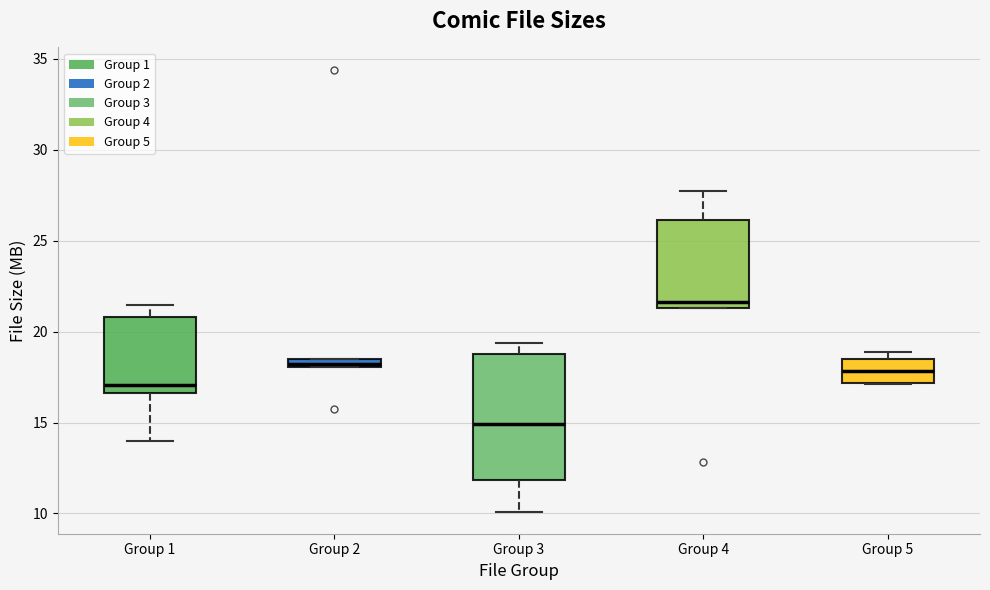

Where does the lower whisker of the box for Group 3 end on the y-axis? The values are not printed on the chart, so give them approximately, as read against the axis.

10.0